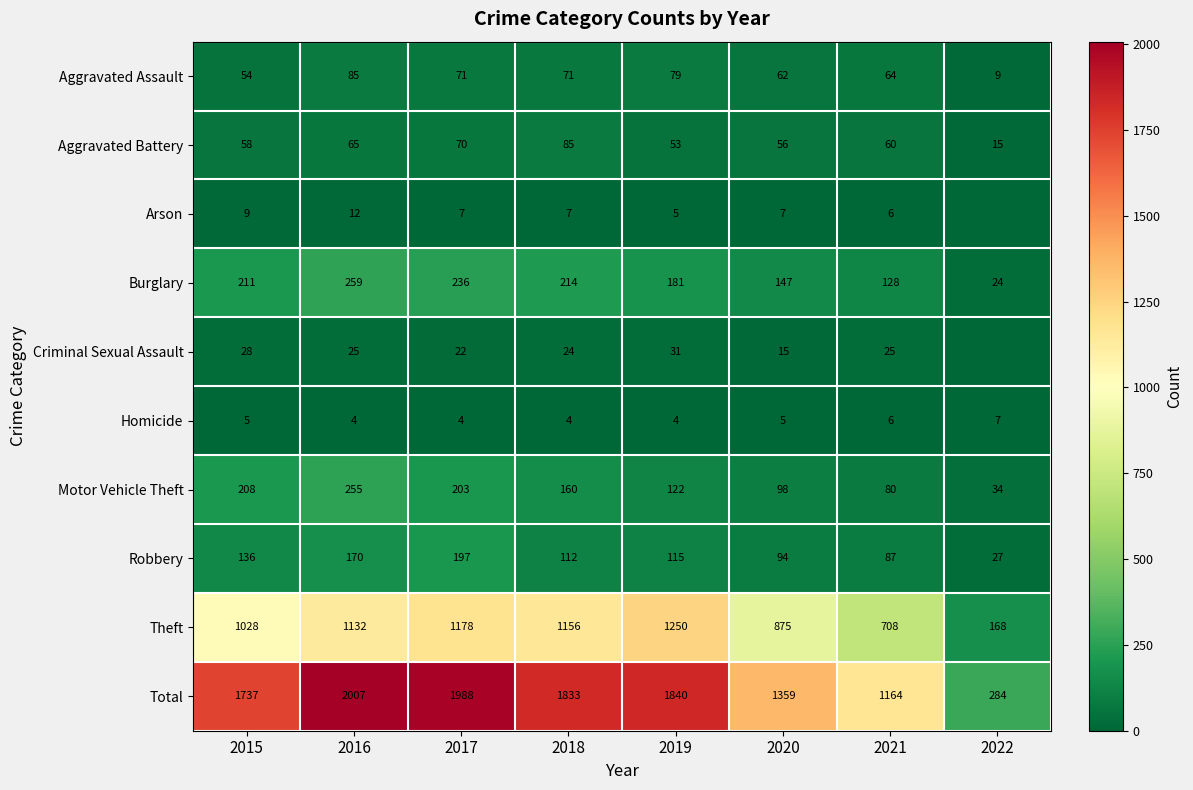

How many series are shown in this chart?

10